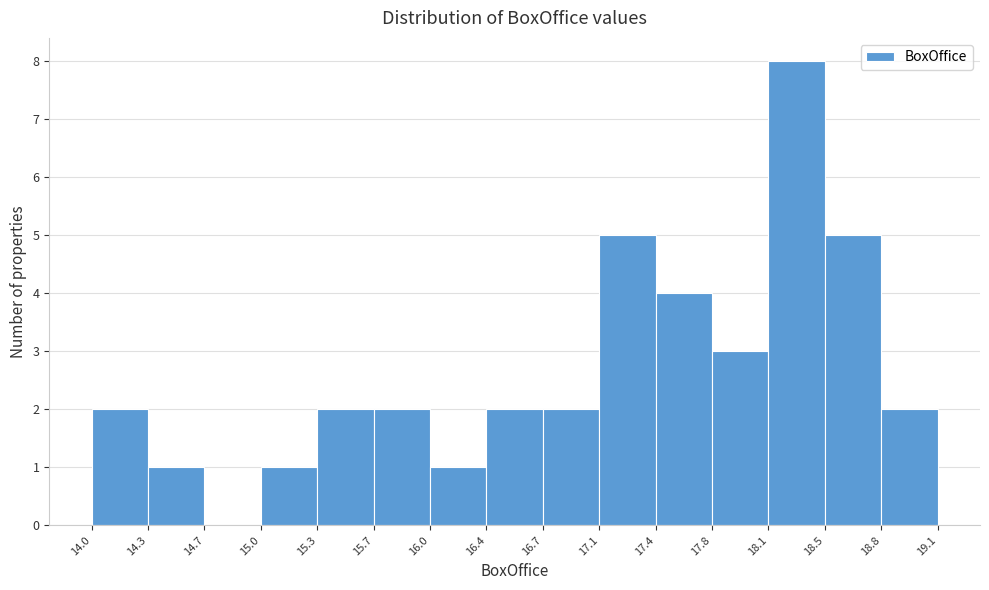

Which range on the x-axis has the tallest bar?

18.1 to 18.5